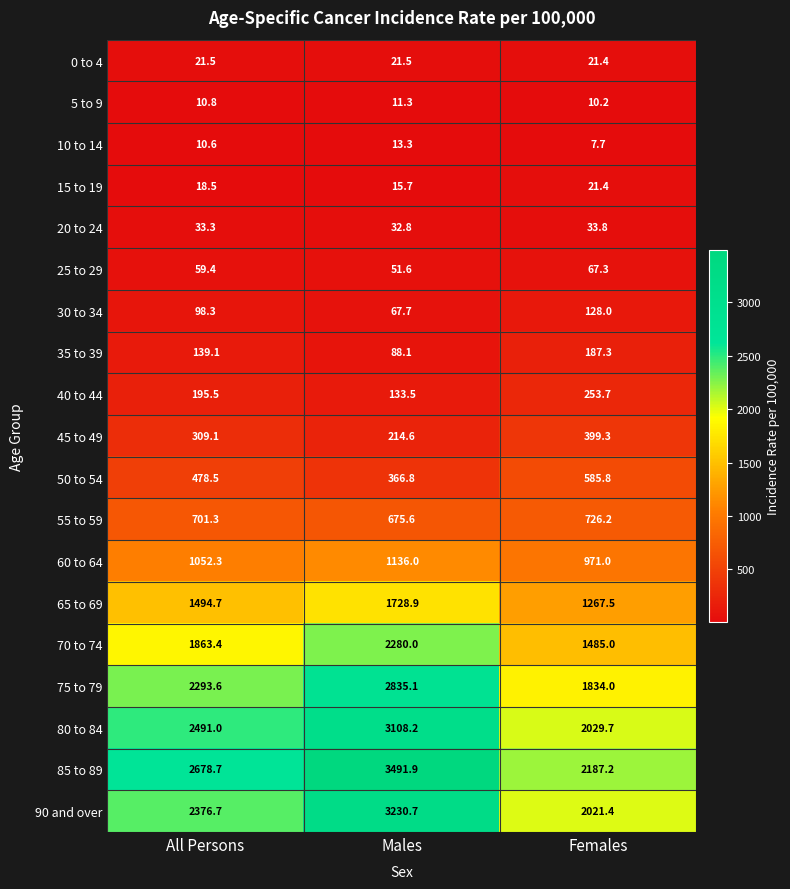

Rank the categories by 55 to 59 value from lowest to highest.

Males, All Persons, Females